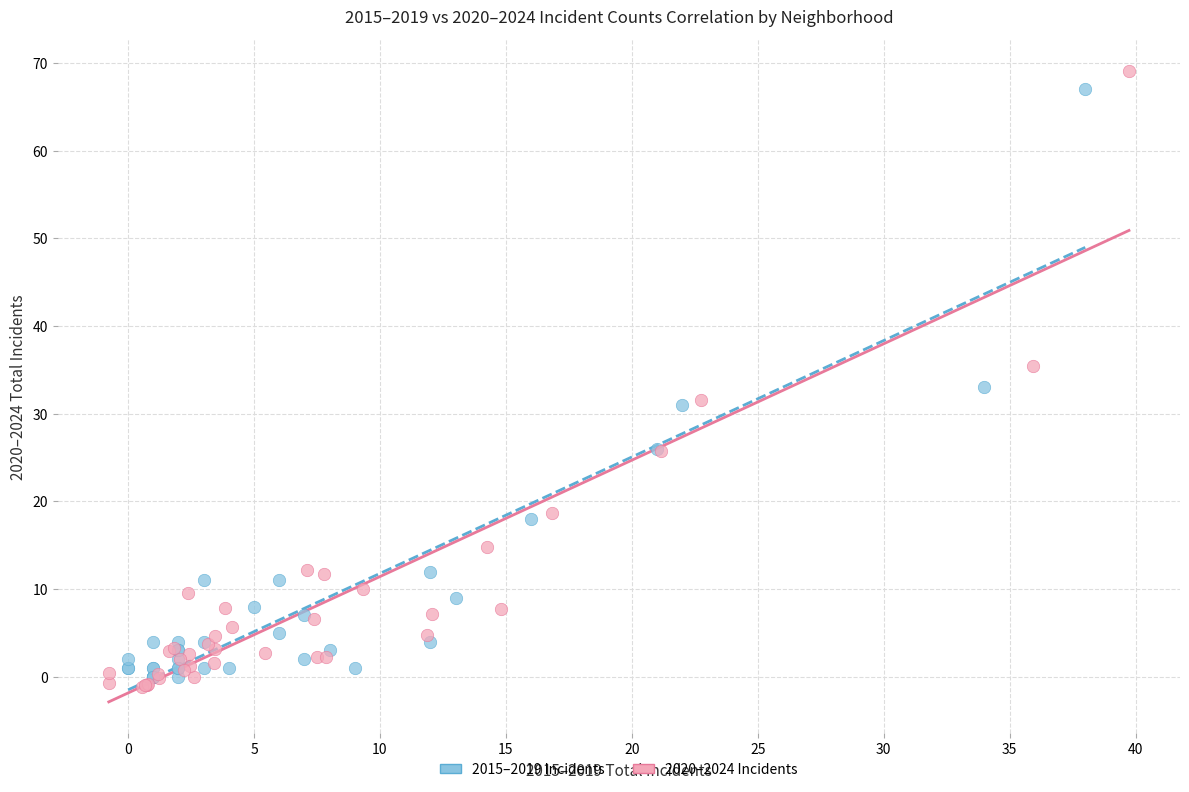

What are all the series names shown in the legend?

2015–2019 Incidents, 2020–2024 Incidents